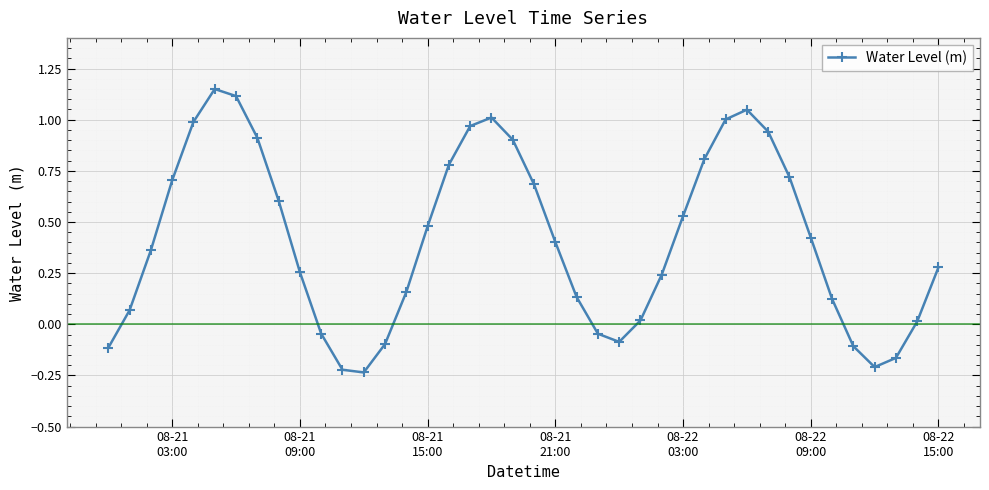

How many interior local peaks (higher than both neighbors) does the data have?

3